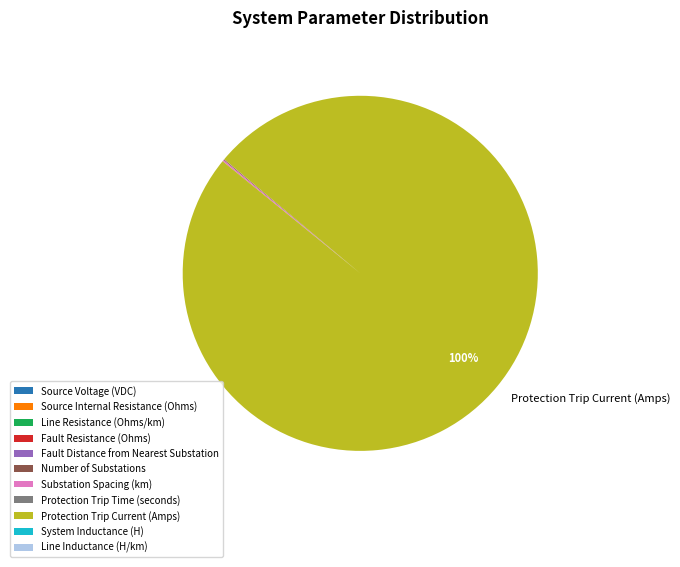

Which slice represents more than half of the pie?

Protection Trip Current (Amps)